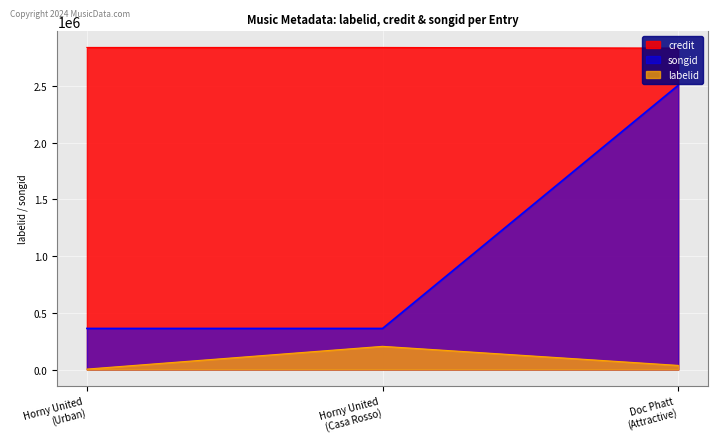

Where is labelid nearest to the value 104176?

Doc Phatt
(Attractive)